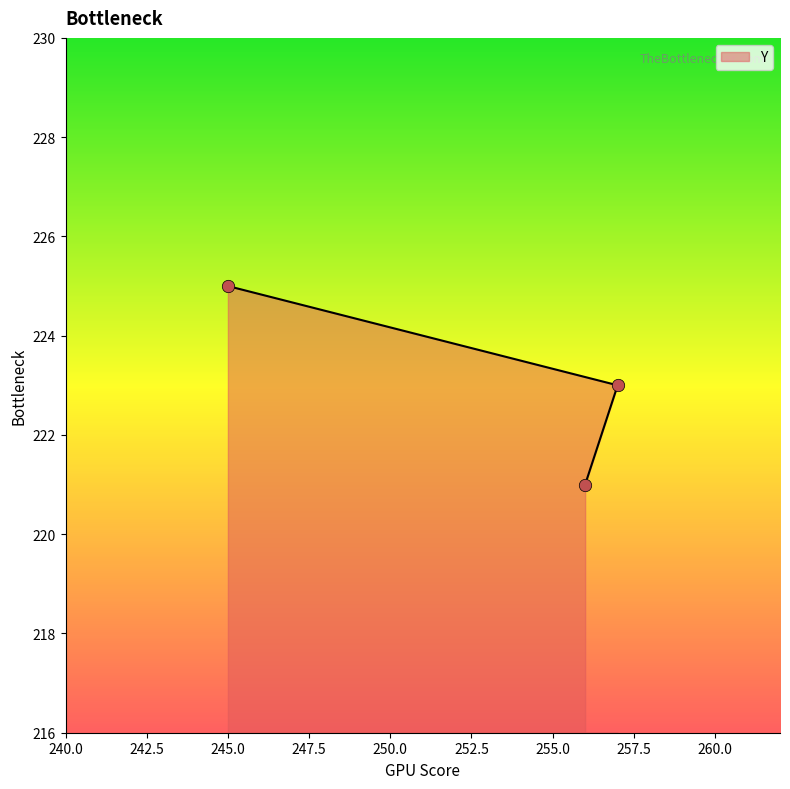

What is the change in value from 257 to 245?

+2